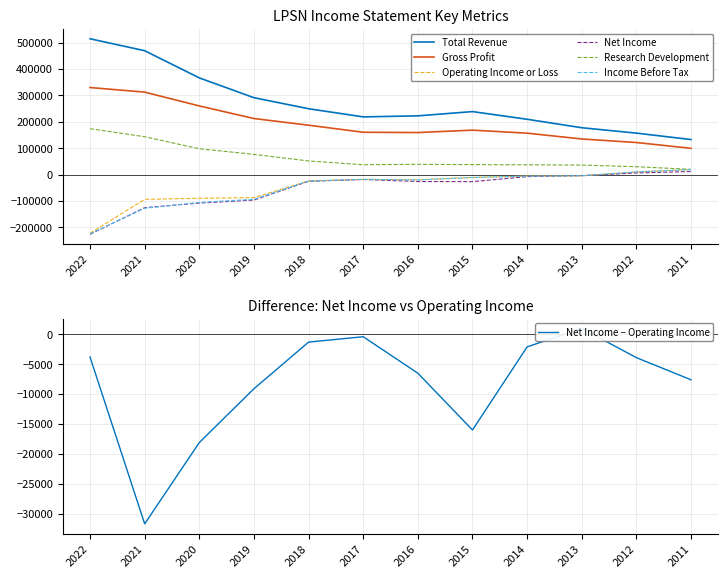

What is the value of the Total Revenue point at the 4th from the left?

291600